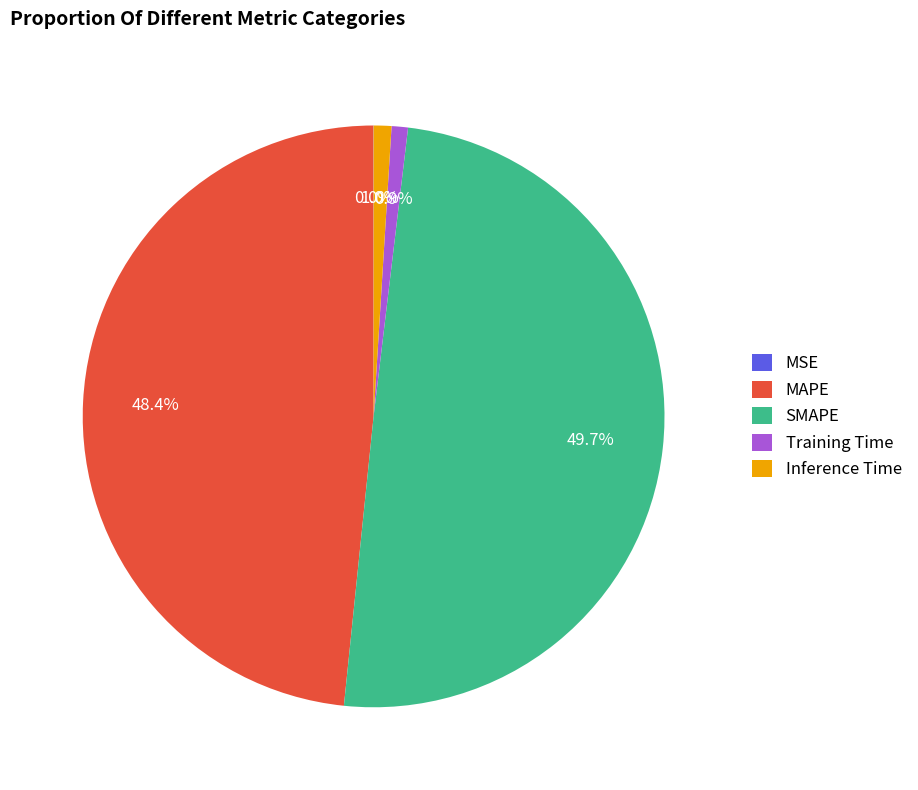

Which category has the biggest portion of the pie?

SMAPE